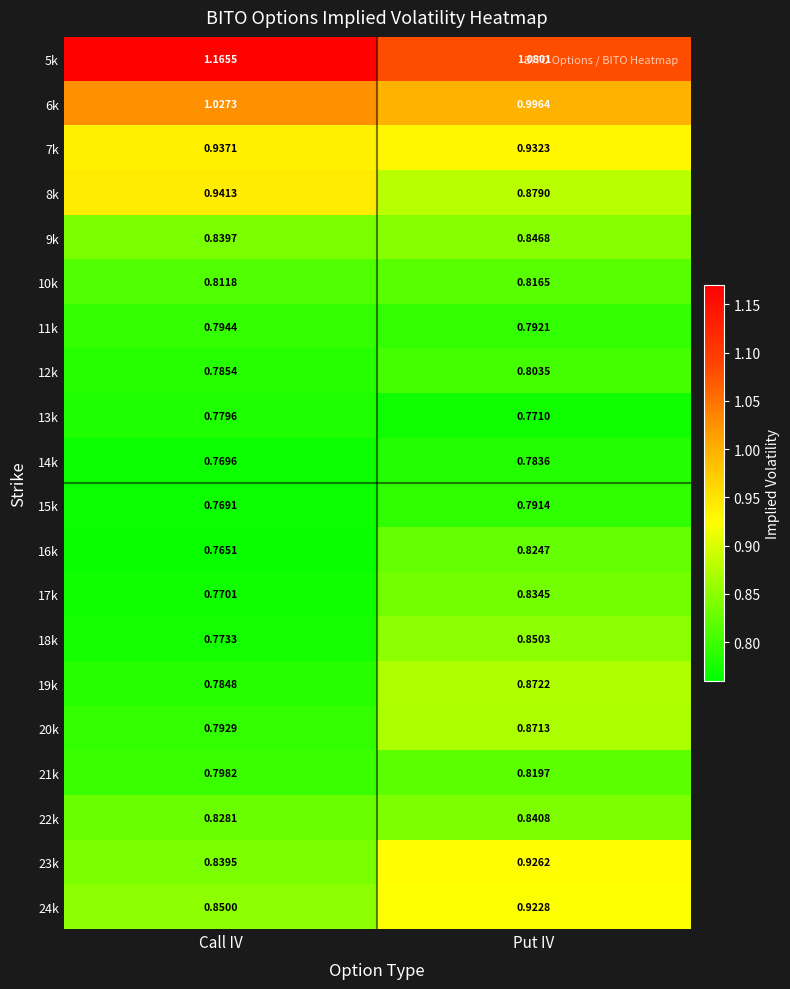

At which category is the sum across all series the highest?

Put IV